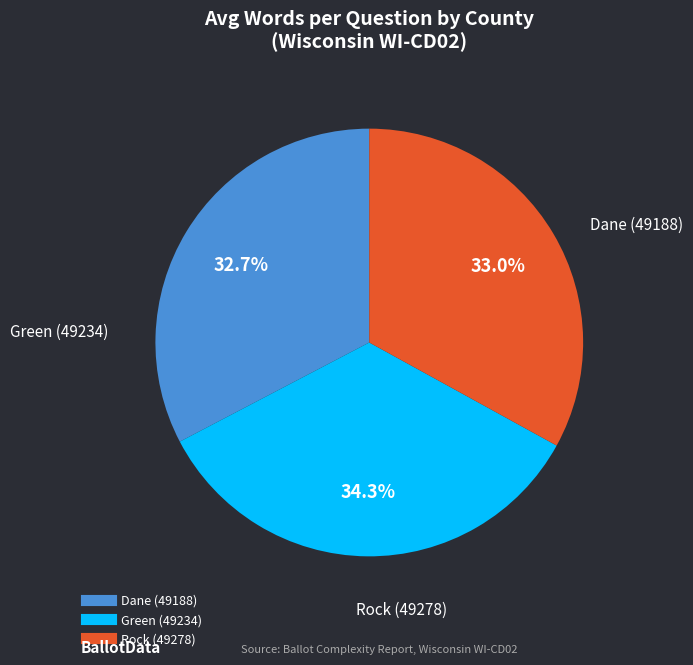

Which category has the biggest portion of the pie?

Green (49234)